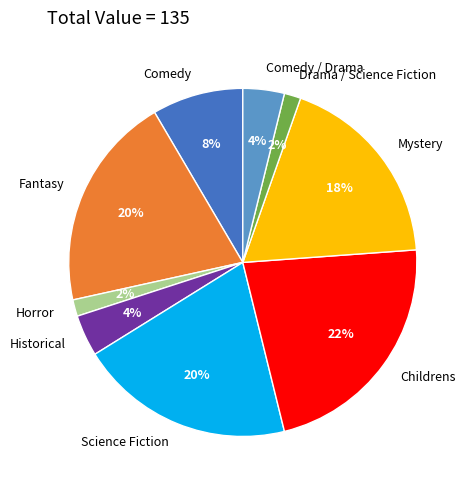

How many segments does this pie chart have?

9